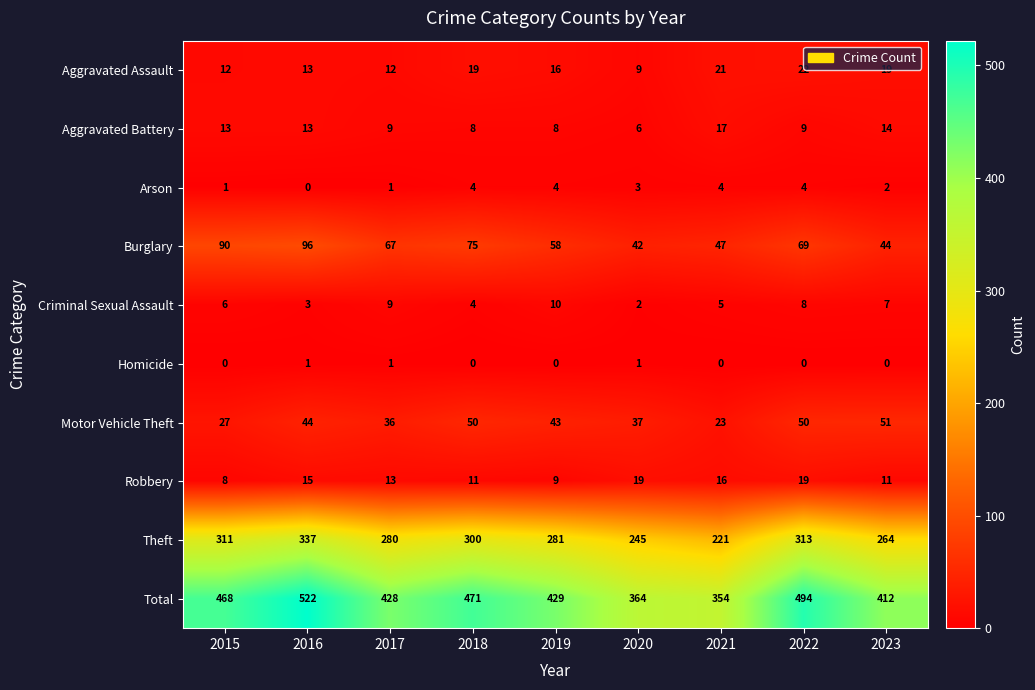

What is the lowest value of the Theft series?

221